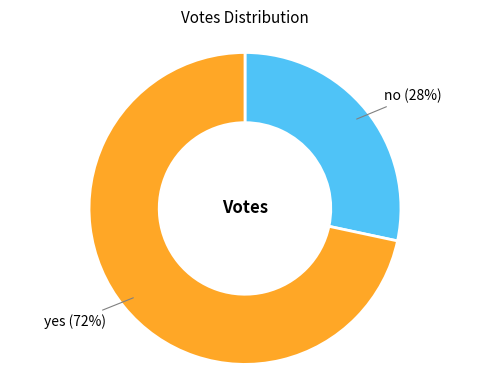

Is there any slice that represents more than half of the pie?

Yes